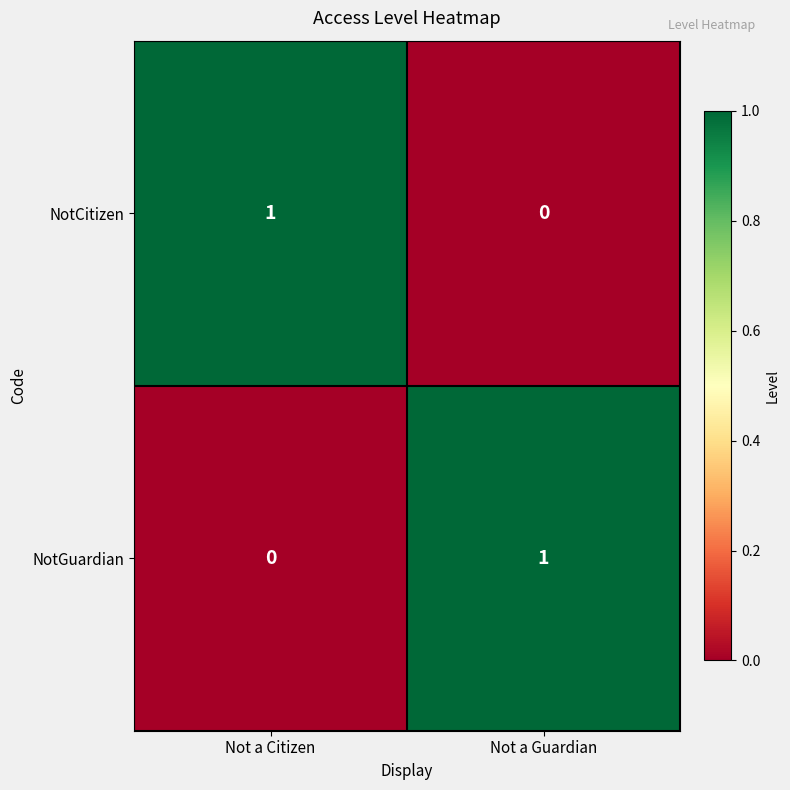

Reading right to left, what are all the values shown in this chart?

NotCitizen: 0	1
NotGuardian: 1	0